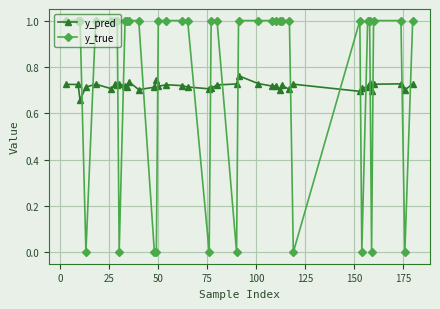

What is the greatest value displayed?

1.0